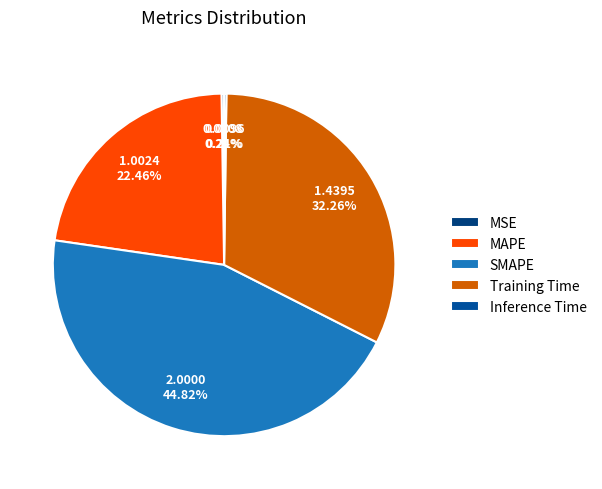

Rank the categories by value from highest to lowest.

SMAPE, Training Time, MAPE, MSE, Inference Time